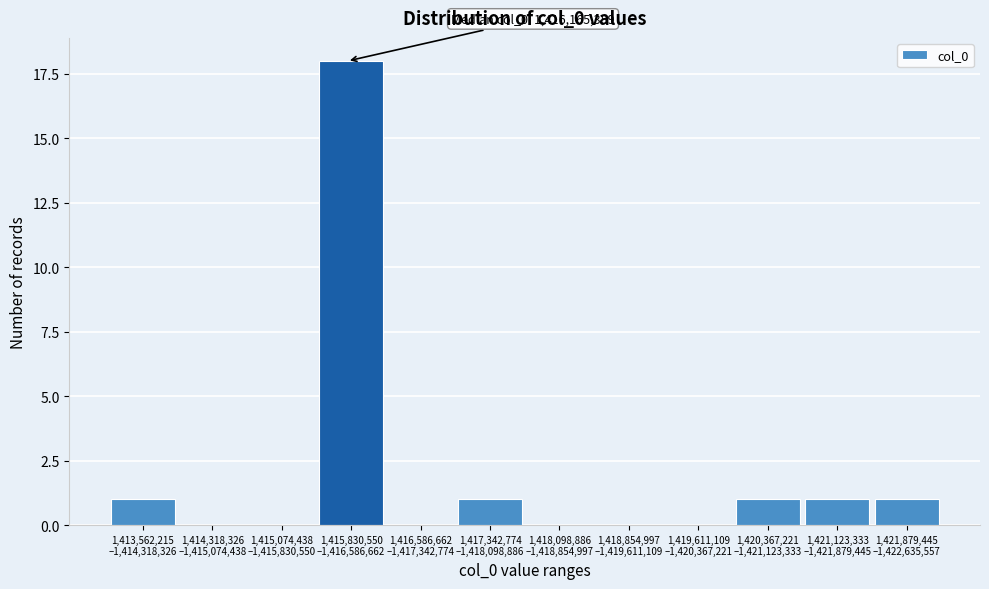

What is the maximum value shown in the chart?

18